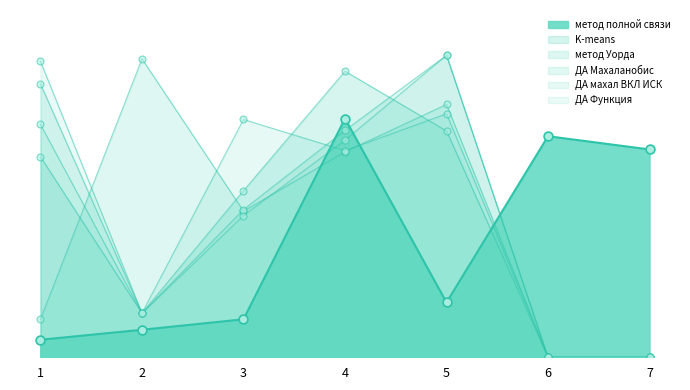

What is the total value across all series at 2?

218.6